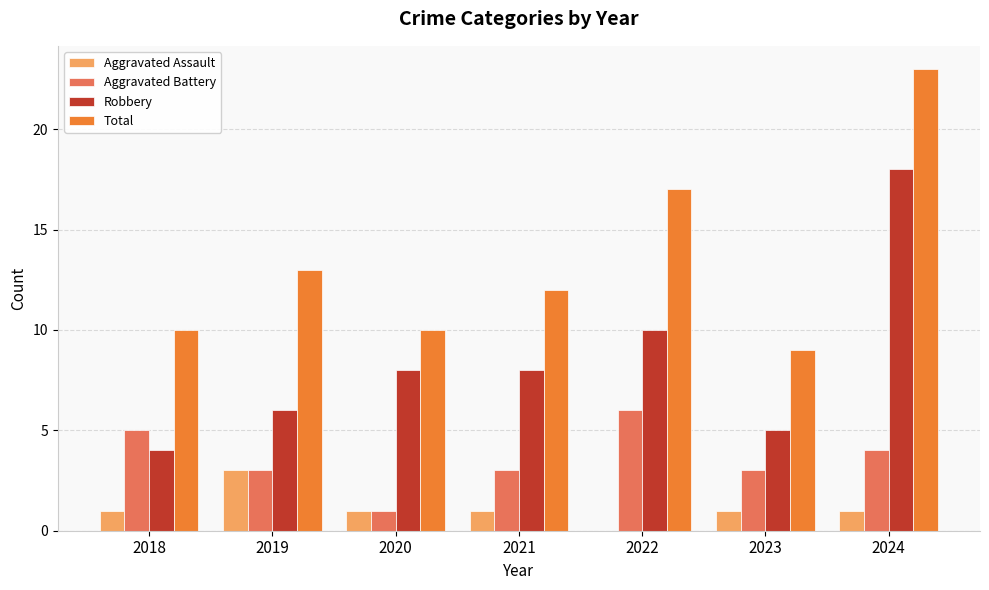

What is the sum of all Total values?

94